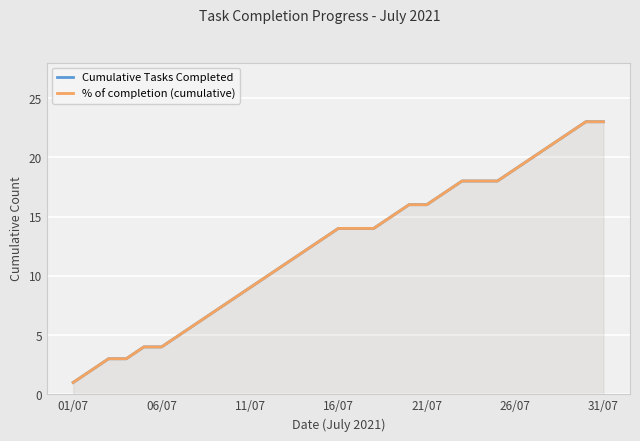

Which series has the largest total across all categories?

Cumulative Tasks Completed